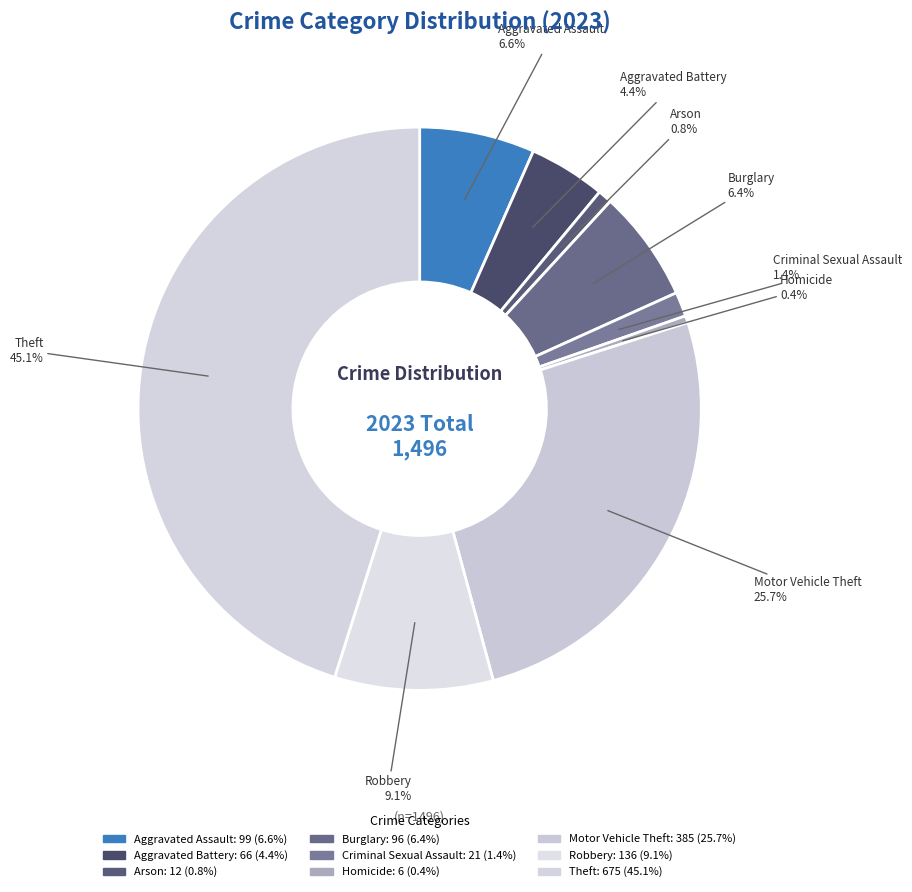

Count the number of slices in the pie.

9